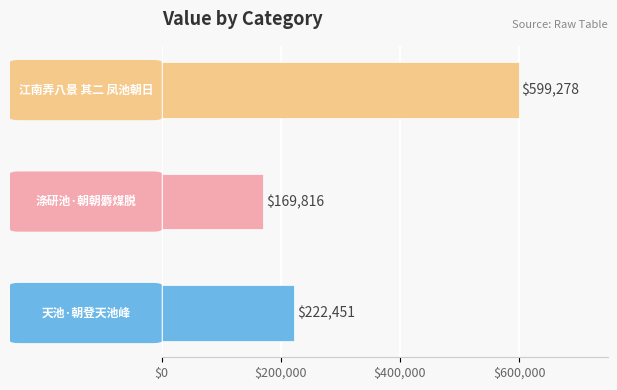

List the labels in order of value, largest first.

江南弄八景 其二 凤池朝日, 天池·朝登天池峰, 涤研池·朝朝麝煤脱